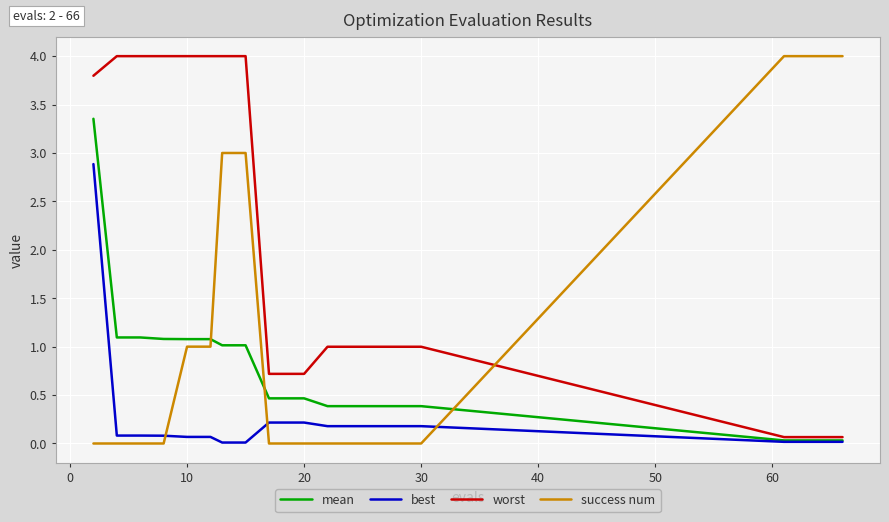

What is the greatest value displayed?

4.0